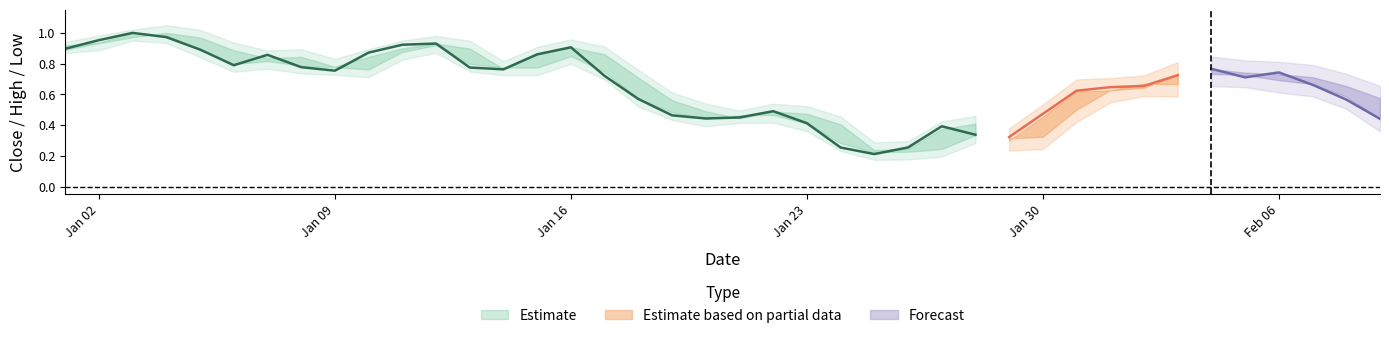

Between 6 and 8, which is larger?

6